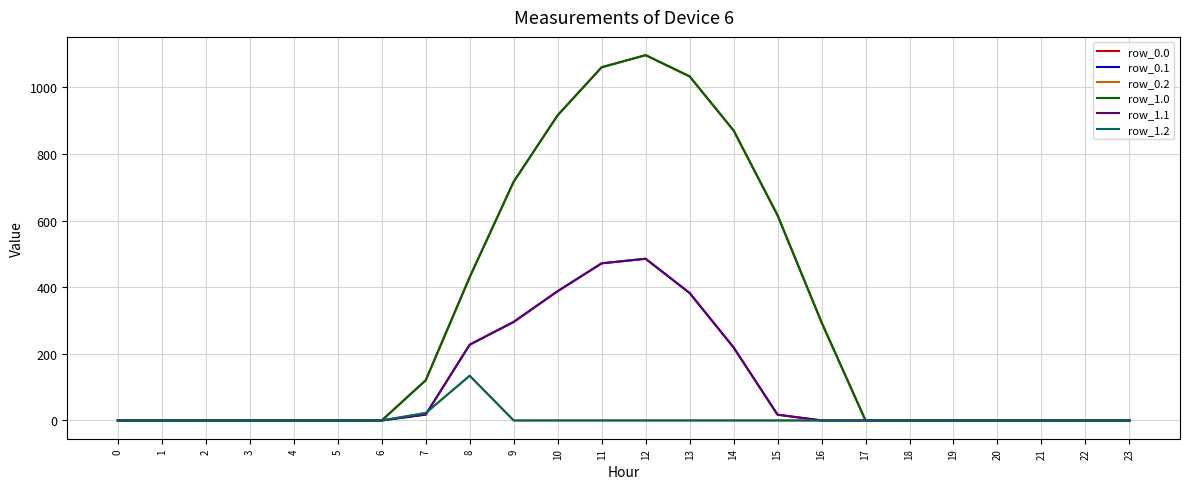

Is this an area chart (filled region under the line)?

No